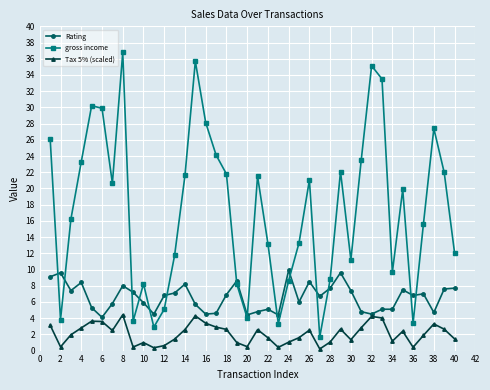

True or false: gross income and Tax 5% (scaled) cross at least once.

False